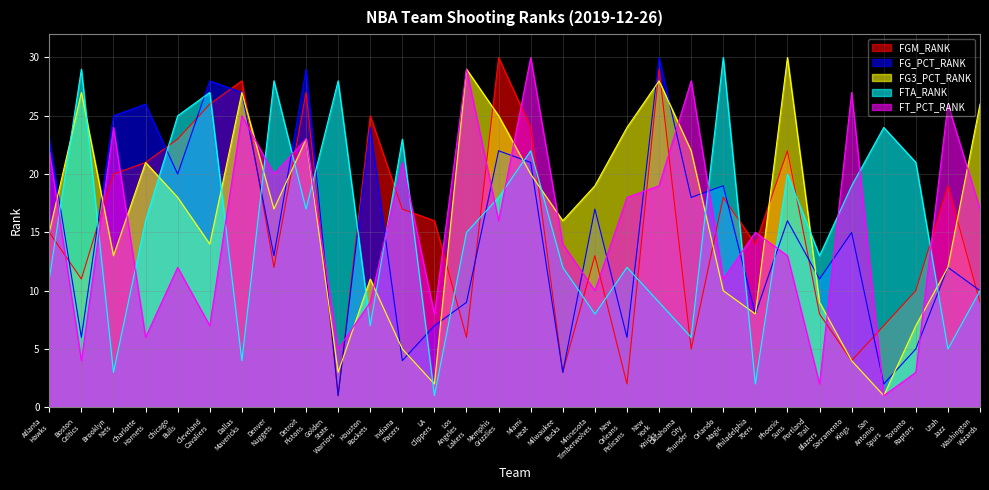

True or false: FTA_RANK has a value of 7 at Houston Rockets.

True